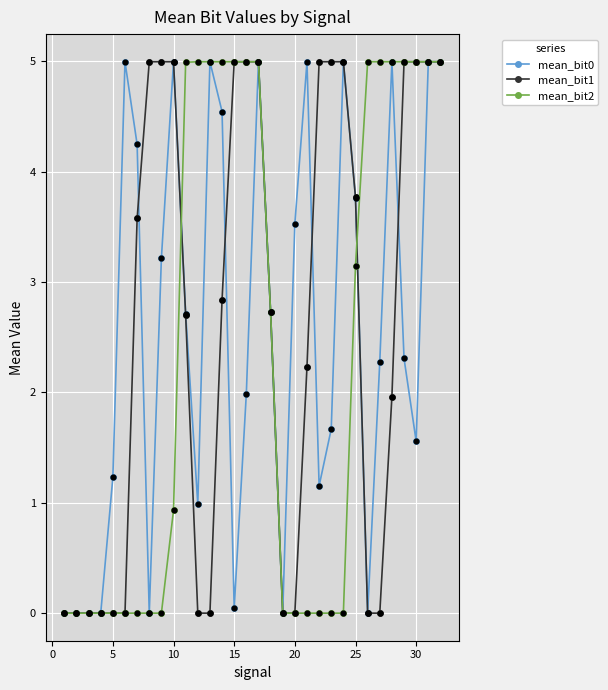

What is the value of the mean_bit2 point at the 13th from the left?

5.0